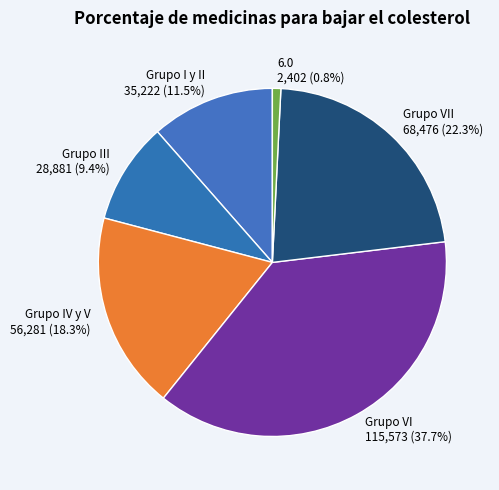

Between Grupo I y II and Grupo IV y V, which is larger?

Grupo IV y V